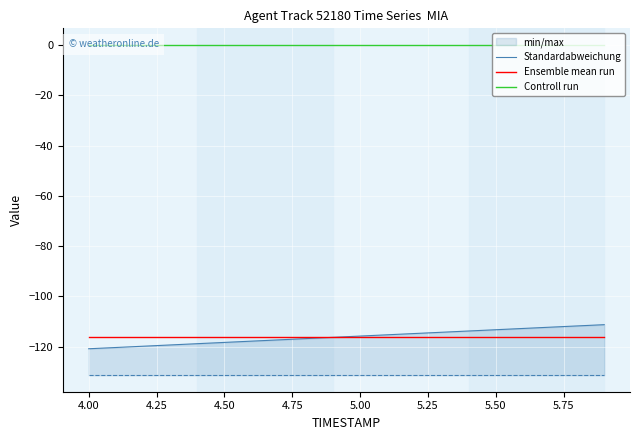

True or false: Standardabweichung and Controll run cross at least once.

False